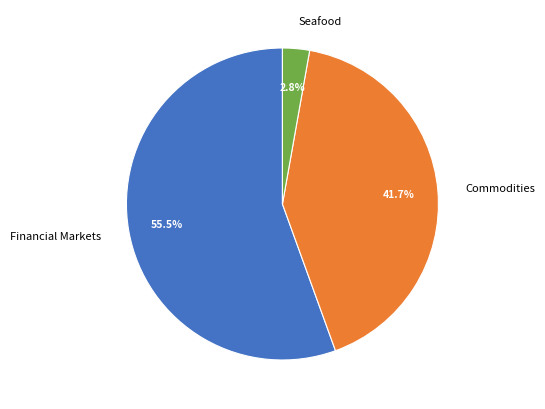

What is the ratio of the value at Seafood to the value at Commodities?

0.1